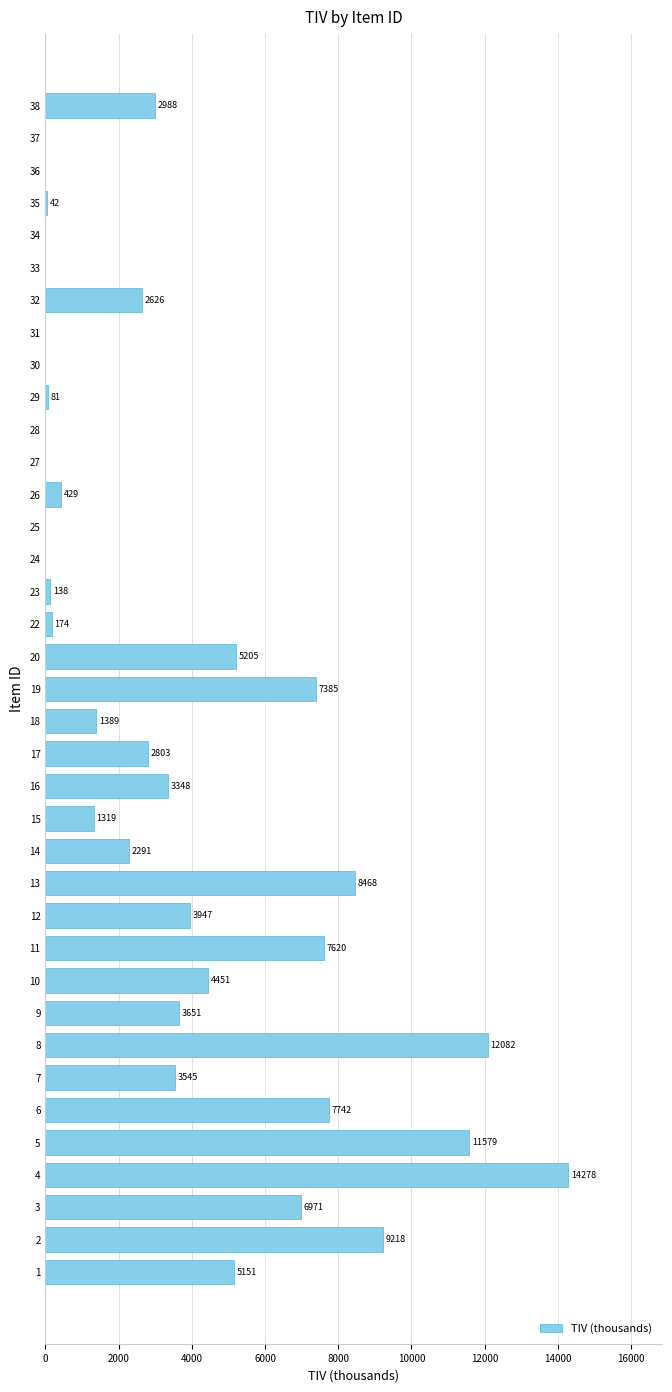

What is the greatest value displayed?

14278.9